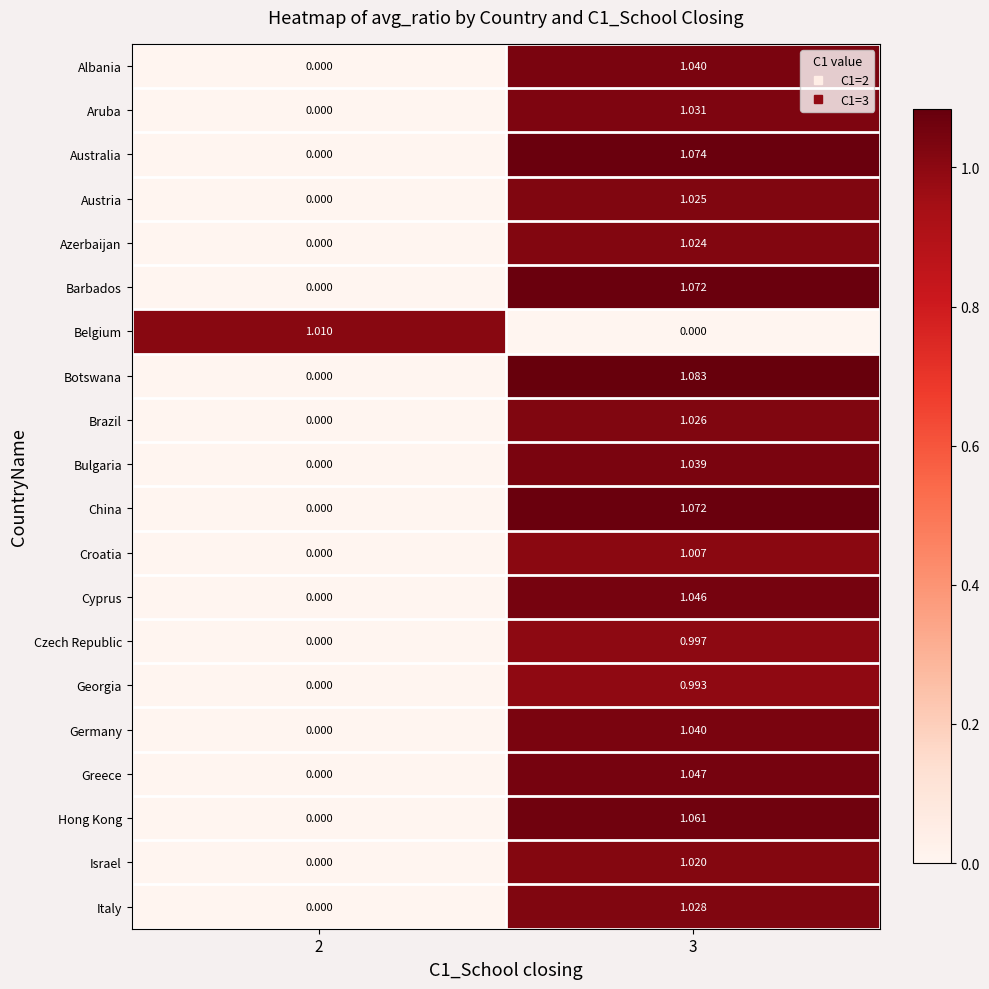

Which series changed the most between 2 and 3?

Botswana